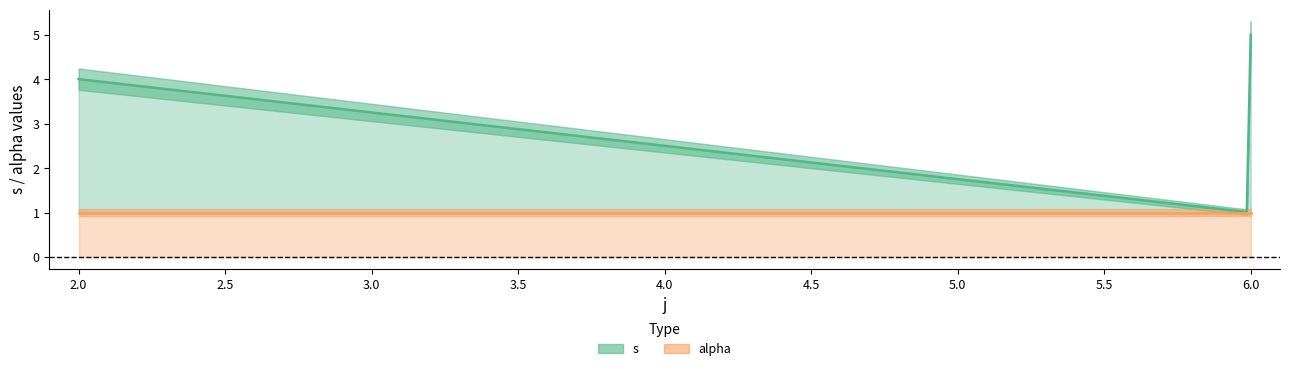

What is the smallest value displayed?

1